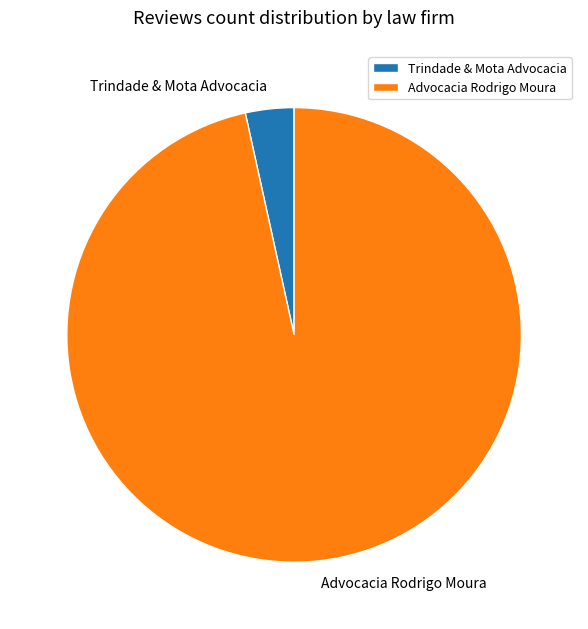

Approximately how many times larger is the value at Advocacia Rodrigo Moura compared to Trindade & Mota Advocacia?

28.0